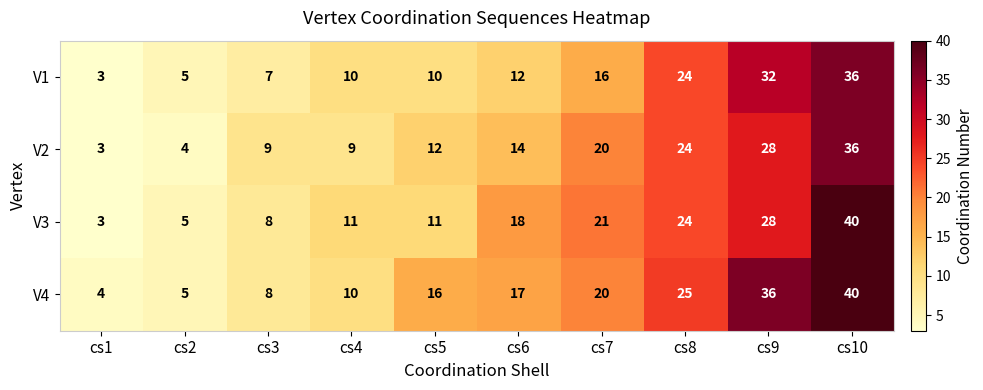

At which label is V3 closest to 21?

cs7